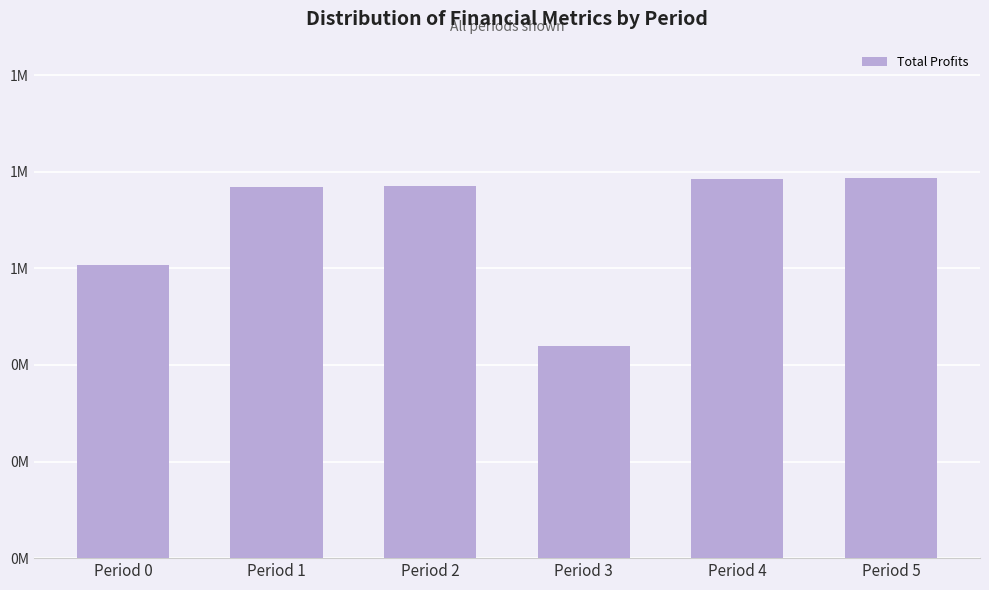

Reading left to right, what are all the values shown in this chart?

Period 0=0.6	Period 1=0.8	Period 2=0.8	Period 3=0.4	Period 4=0.8	Period 5=0.8